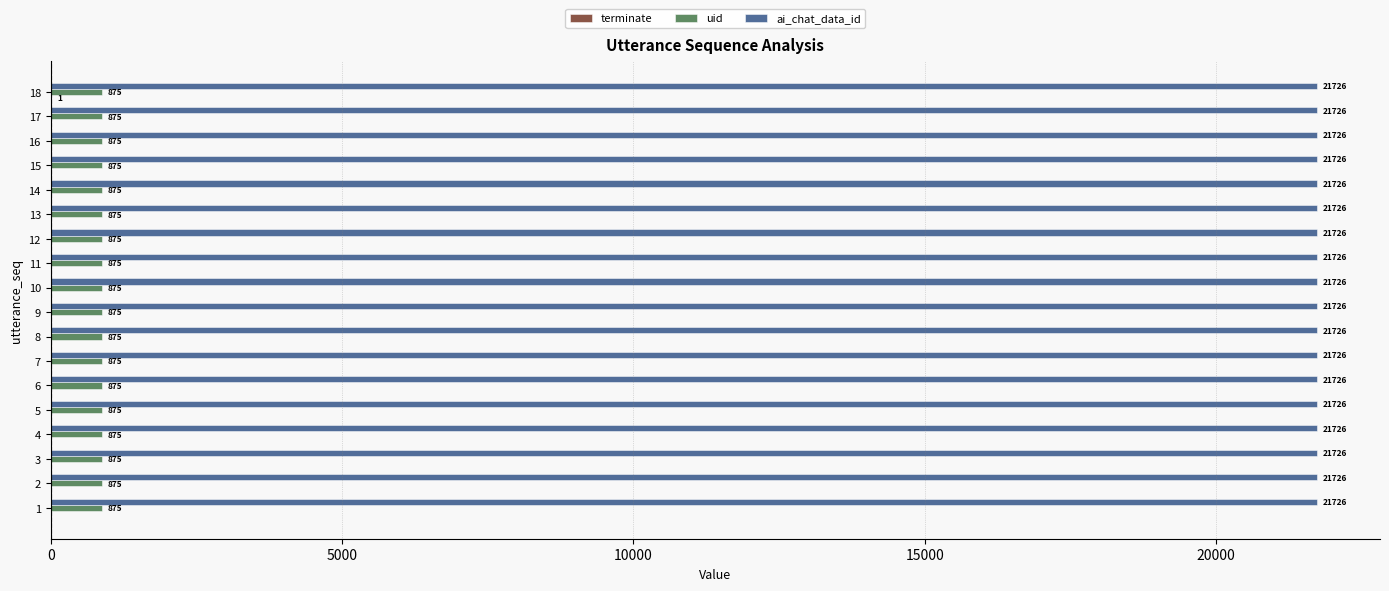

What is the sum of all uid values?

15750